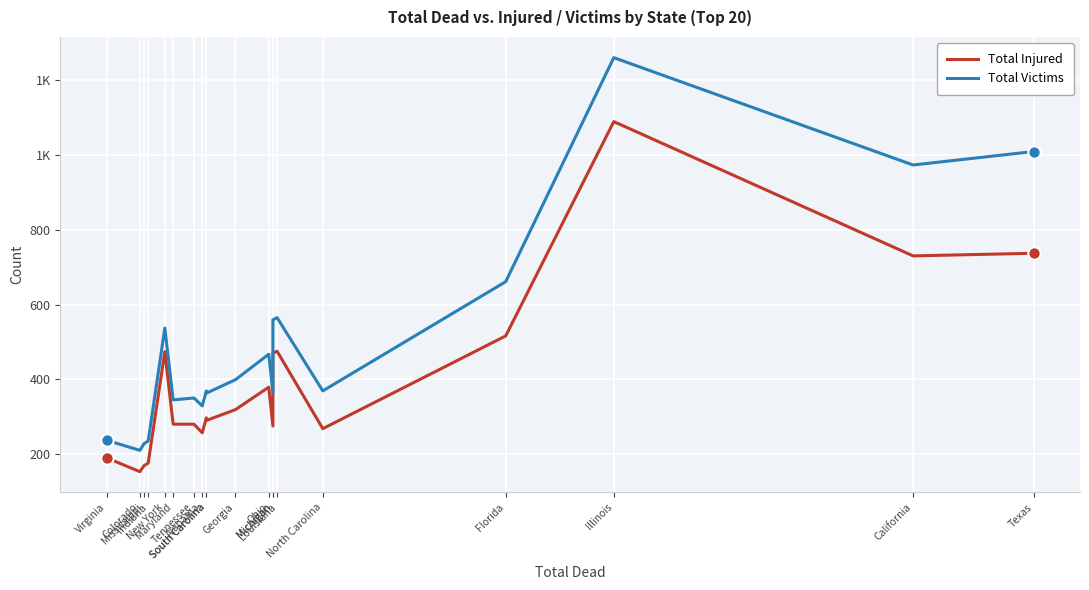

Which series has the widest spread of Y values?

Total Victims